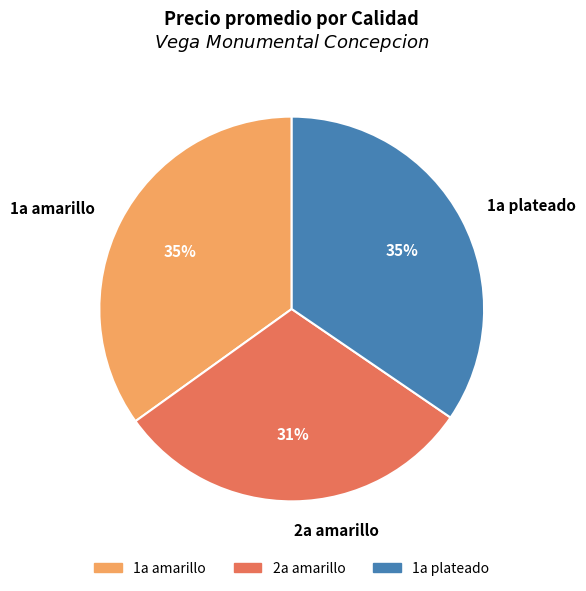

Which category has the smallest portion of the pie?

2a amarillo